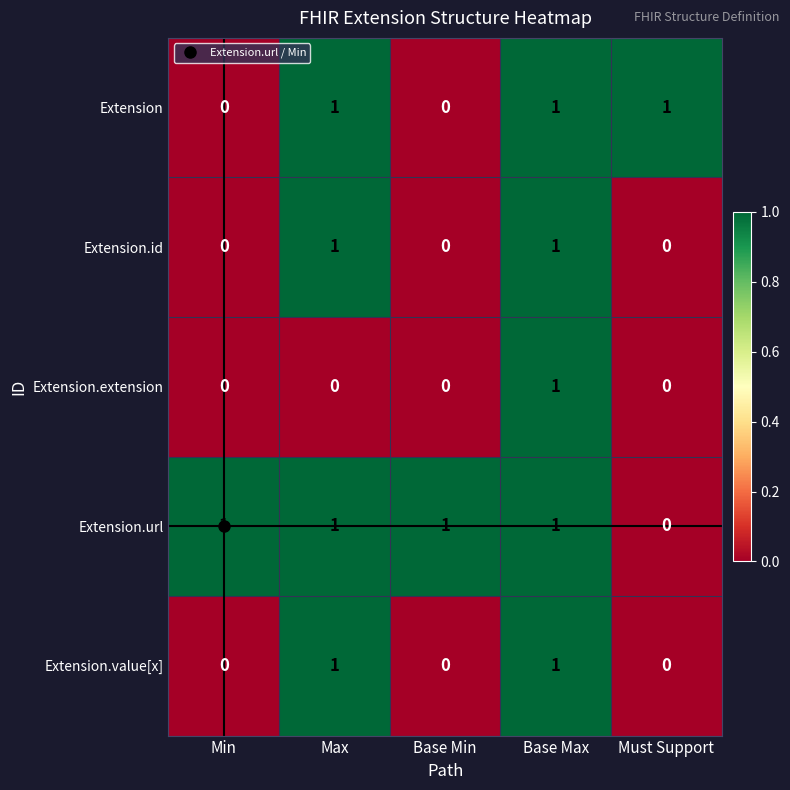

What is the sum of all Extension.url values?

4